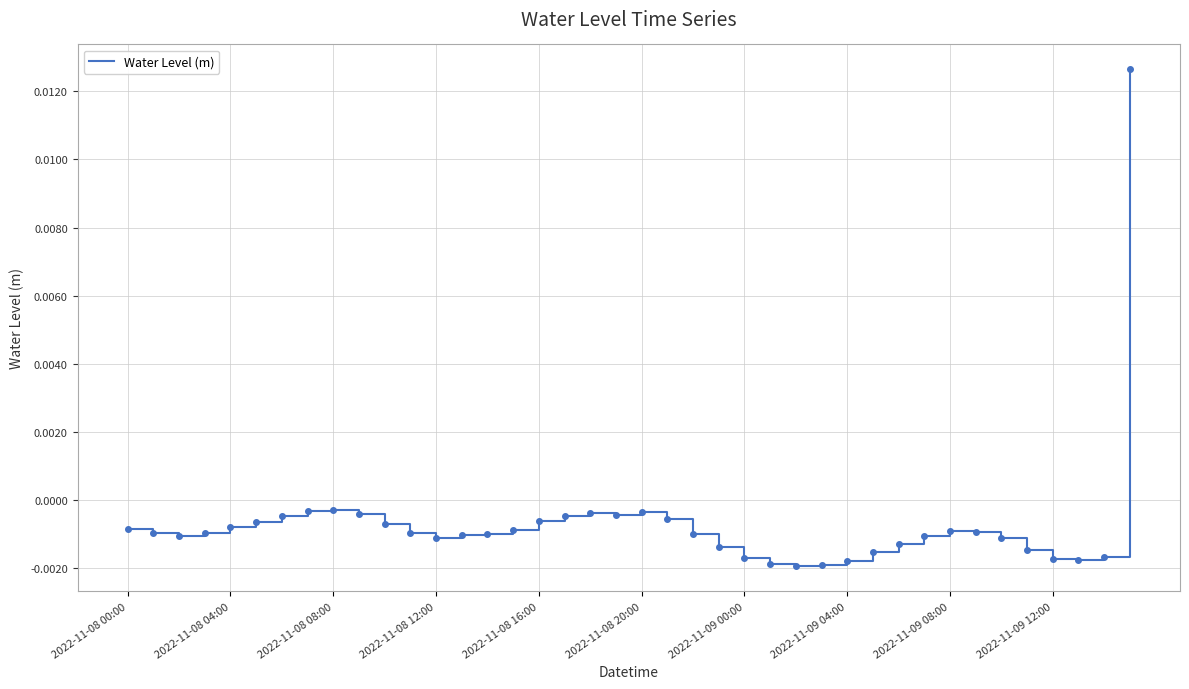

Does the chart display data point markers on the line(s)?

No